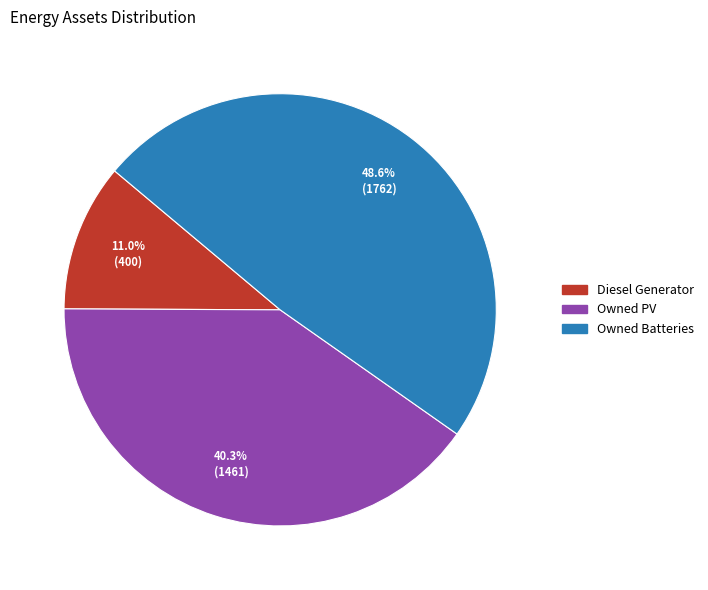

Which slice is the smallest?

Diesel Generator